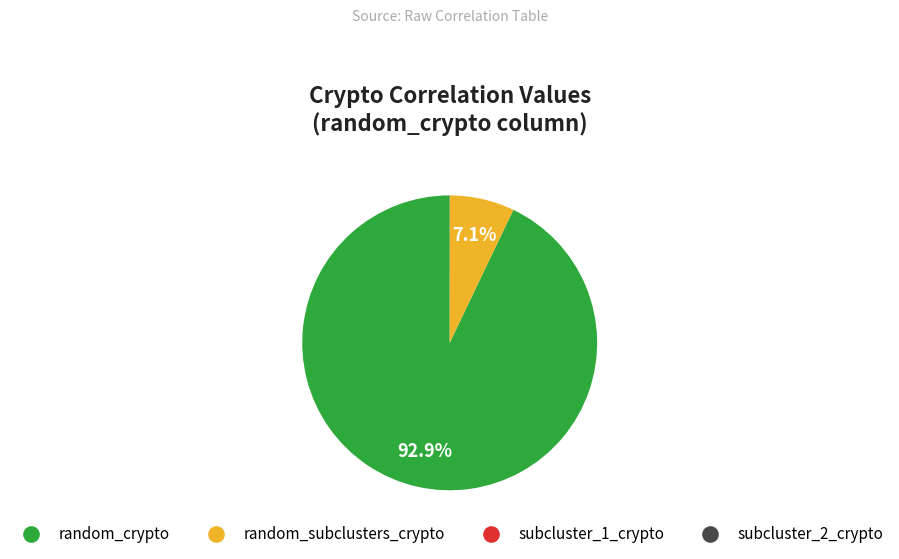

Does any single category account for the majority?

Yes